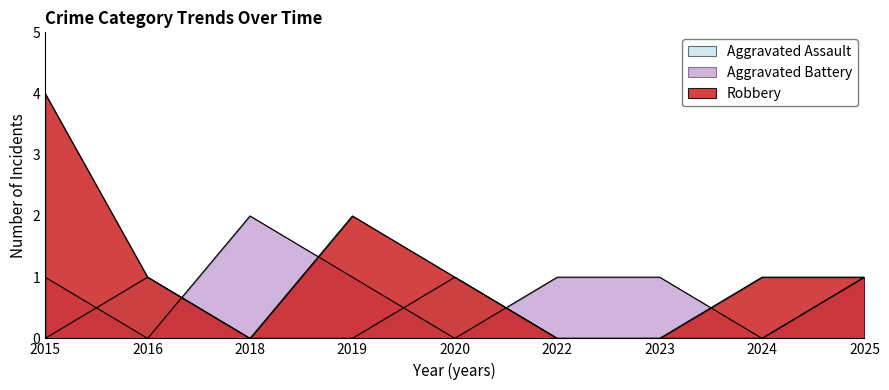

What is the difference between the second highest and minimum values in the Robbery series?

2